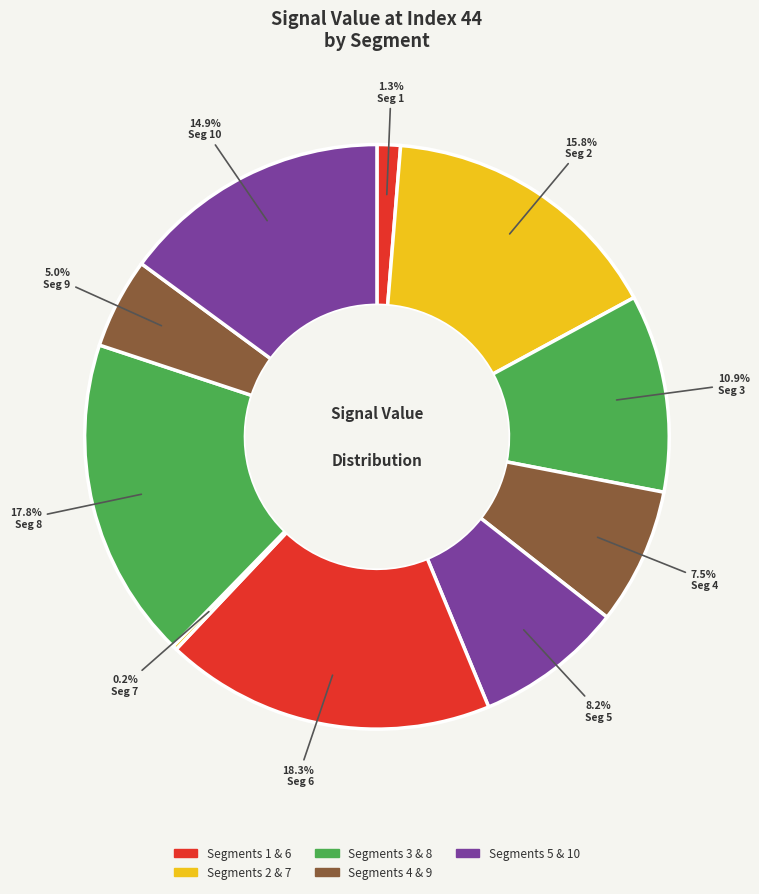

Count the number of slices in the pie.

10